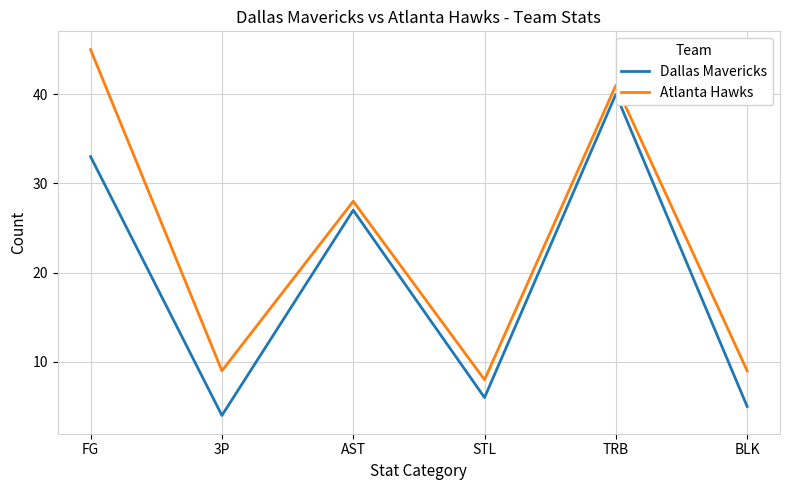

Where is the first local maximum for Dallas Mavericks?

AST